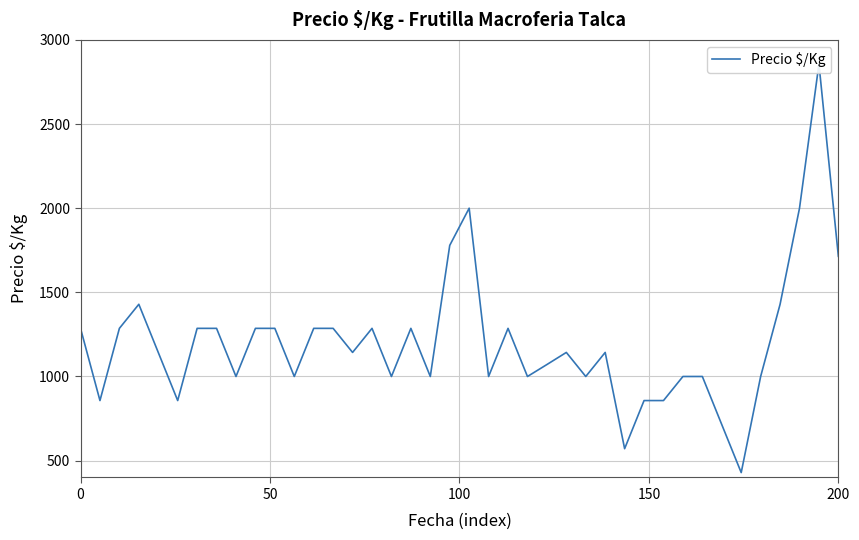

How many interior local valleys (lower than both neighbors) does the data have?

12